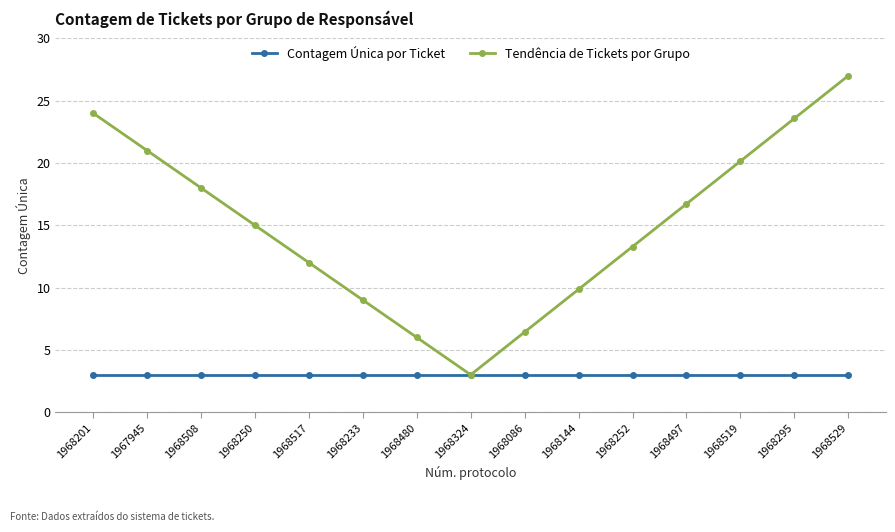

Reading left to right, transcribe all the data shown in this chart.

Contagem Única por Ticket: 1968201=3.0	1967945=3.0	1968508=3.0	1968250=3.0	1968517=3.0	1968233=3.0	1968480=3.0	1968324=3.0	1968086=3.0	1968144=3.0	1968252=3.0	1968497=3.0	1968519=3.0	1968295=3.0	1968529=3.0
Tendência de Tickets por Grupo: 1968201=24.0	1967945=21.0	1968508=18.0	1968250=15.0	1968517=12.0	1968233=9.0	1968480=6.0	1968324=3.0	1968086=6.4	1968144=9.9	1968252=13.3	1968497=16.7	1968519=20.1	1968295=23.6	1968529=27.0